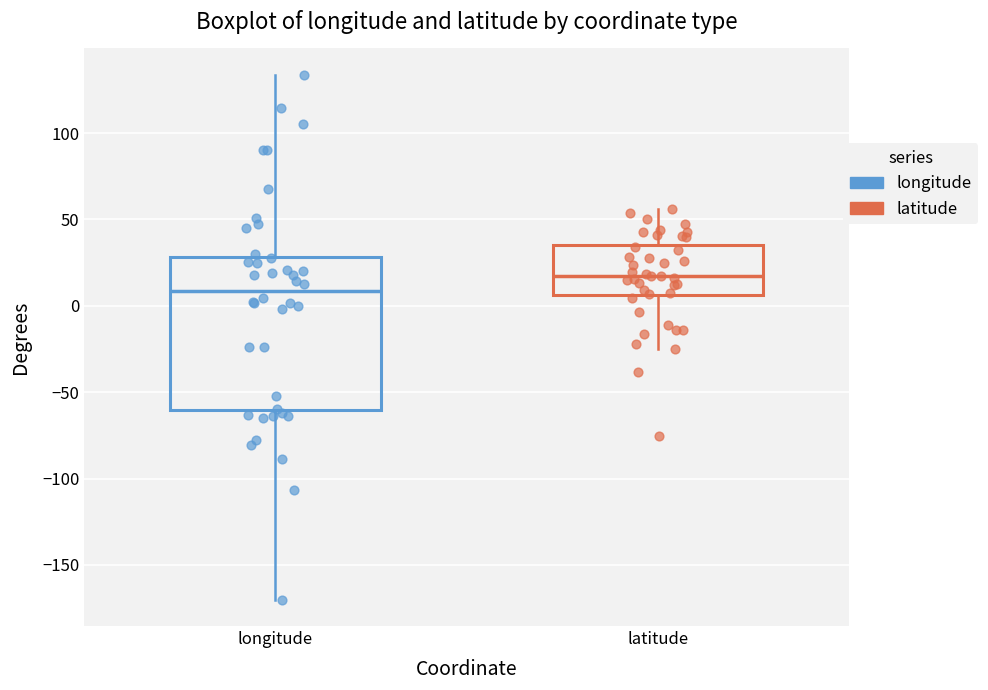

Where is the lower edge of the box for longitude on the y-axis? The values are not printed on the chart, so give them approximately, as read against the axis.

-60